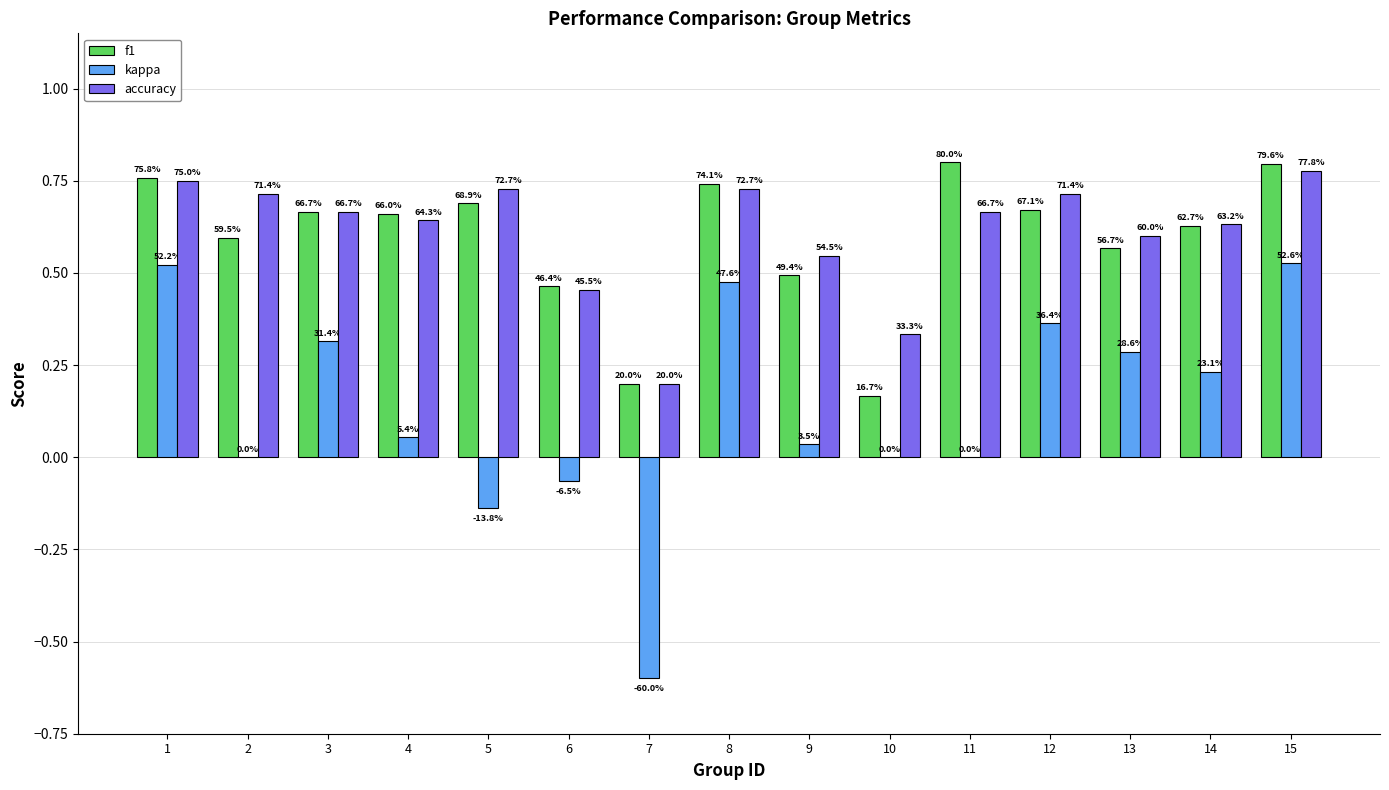

Reading right to left, what are all the values shown in this chart?

f1: 15=0.8	14=0.6	13=0.6	12=0.7	11=0.8	10=0.2	9=0.5	8=0.7	7=0.2	6=0.5	5=0.7	4=0.7	3=0.7	2=0.6	1=0.8
kappa: 15=0.5	14=0.2	13=0.3	12=0.4	11=0.0	10=0.0	9=0.0	8=0.5	7=-0.6	6=-0.1	5=-0.1	4=0.1	3=0.3	2=0.0	1=0.5
accuracy: 15=0.8	14=0.6	13=0.6	12=0.7	11=0.7	10=0.3	9=0.5	8=0.7	7=0.2	6=0.5	5=0.7	4=0.6	3=0.7	2=0.7	1=0.8